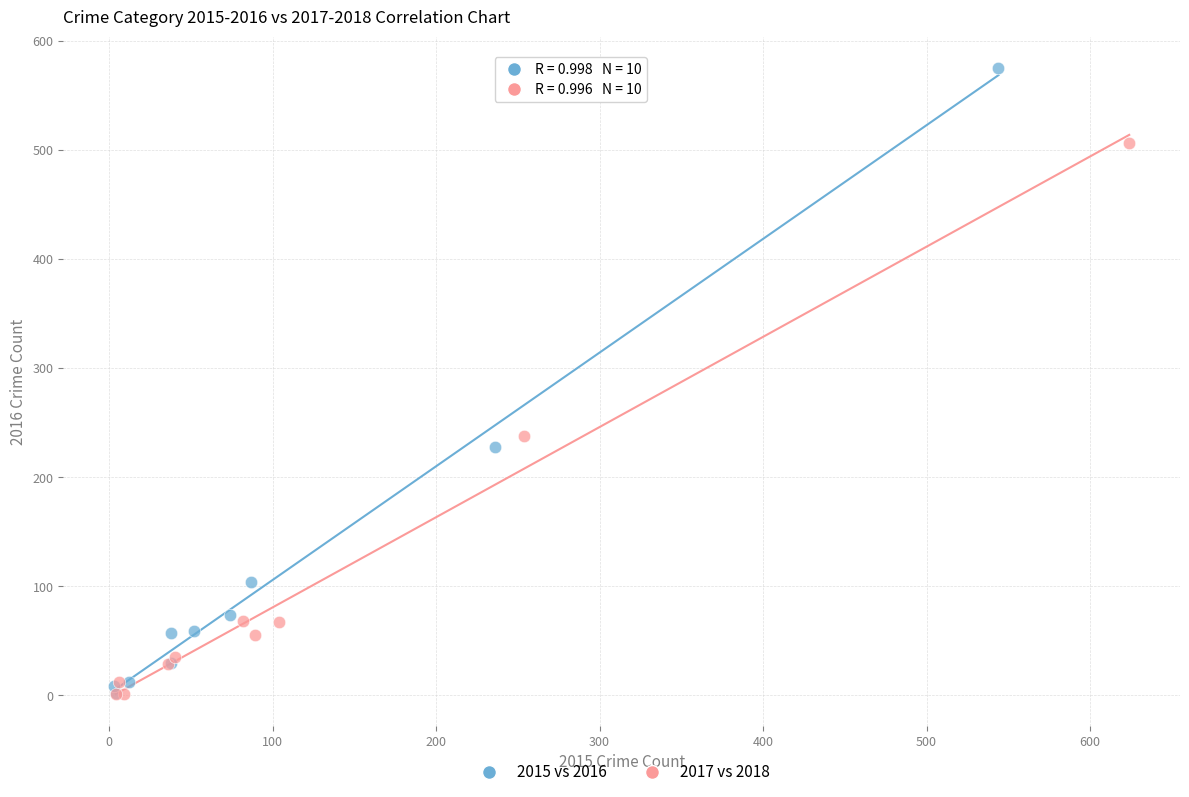

Which series reaches the maximum Y coordinate?

2015 vs 2016